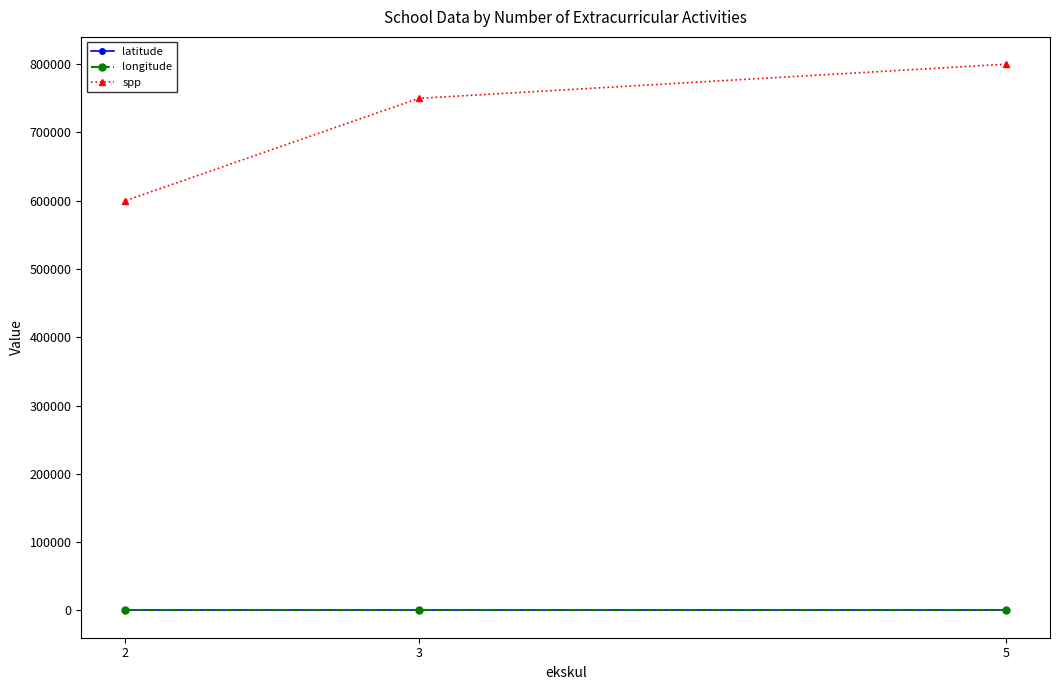

Which series has the largest total across all categories?

spp